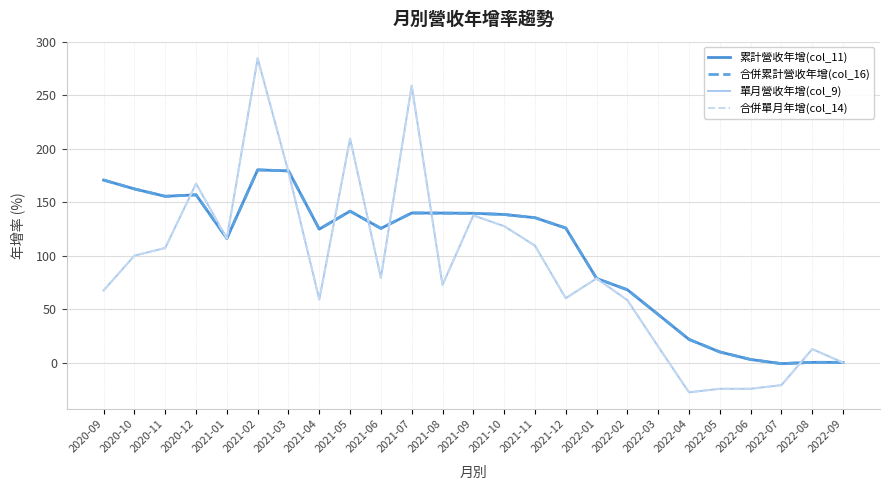

Which label corresponds to the largest value in the chart?

2021-02